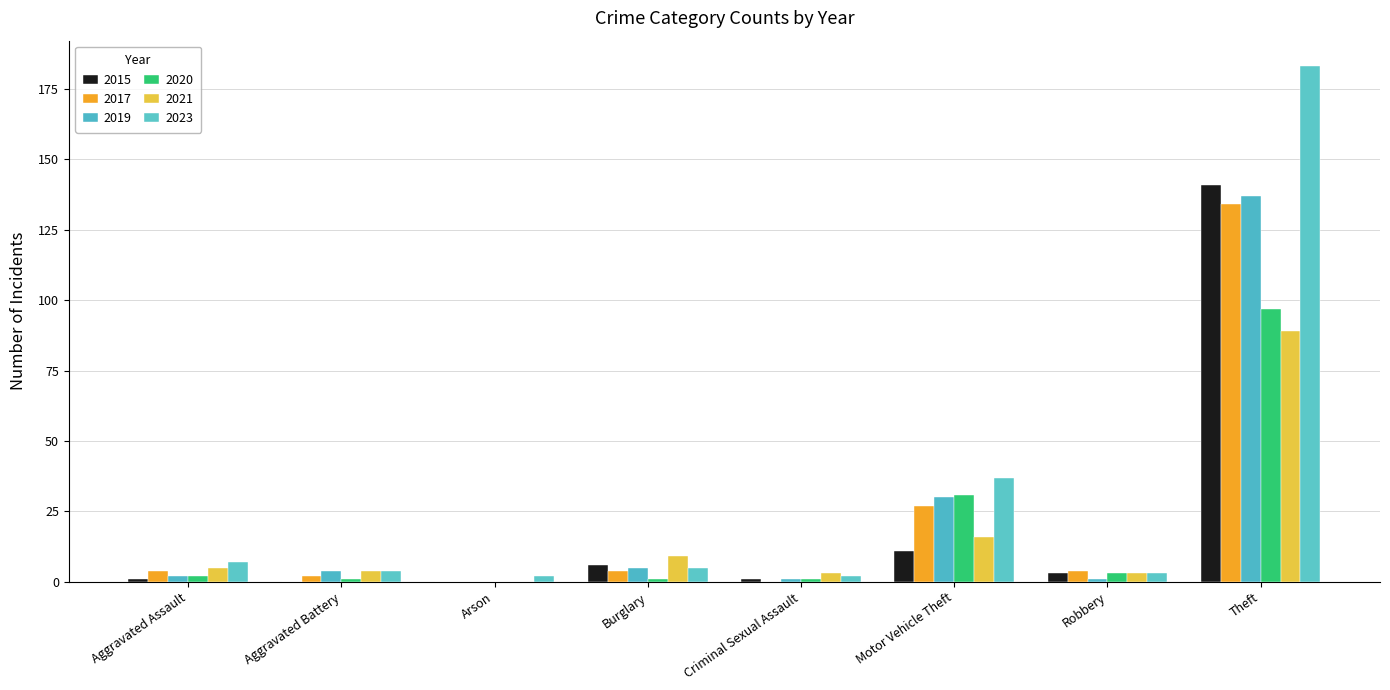

Count the number of categories in the chart.

8